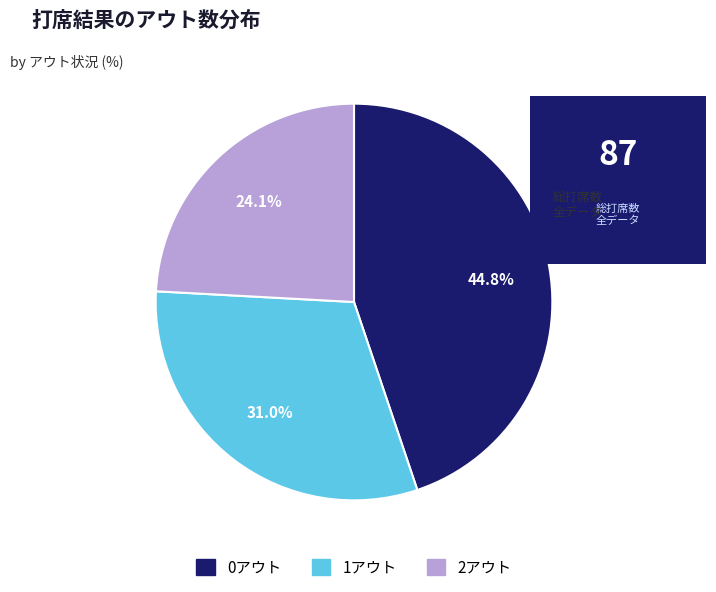

Is there a majority slice in this chart?

No